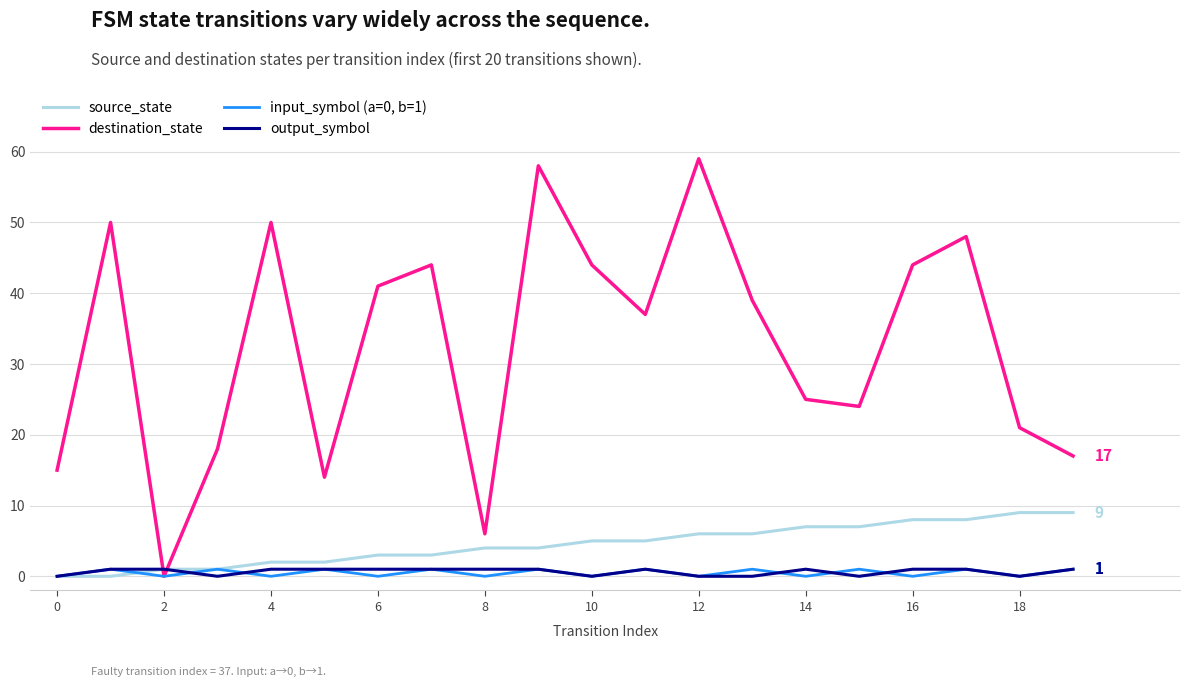

Which series has the largest total across all categories?

destination_state